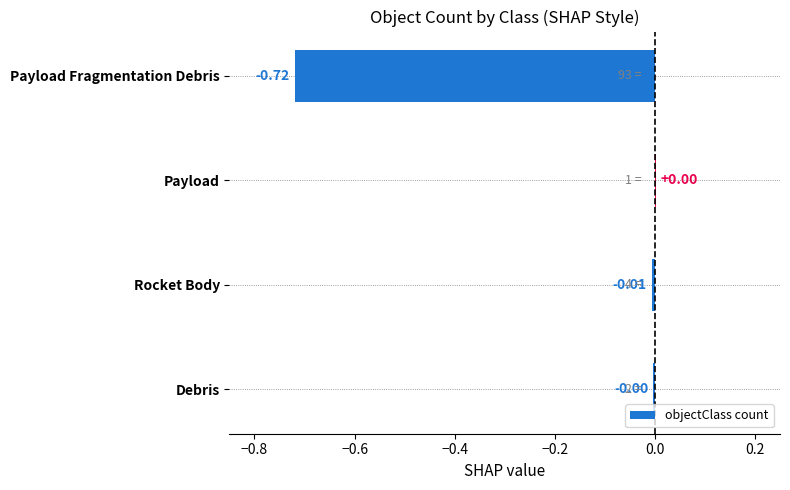

Between Debris and Rocket Body, which is larger?

Debris